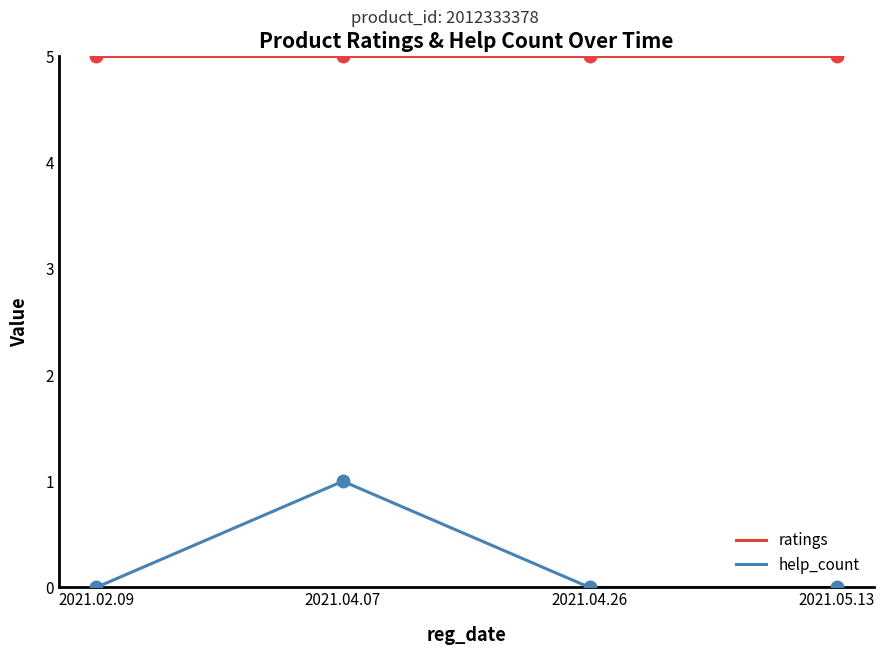

Which series has the widest spread of values?

help_count